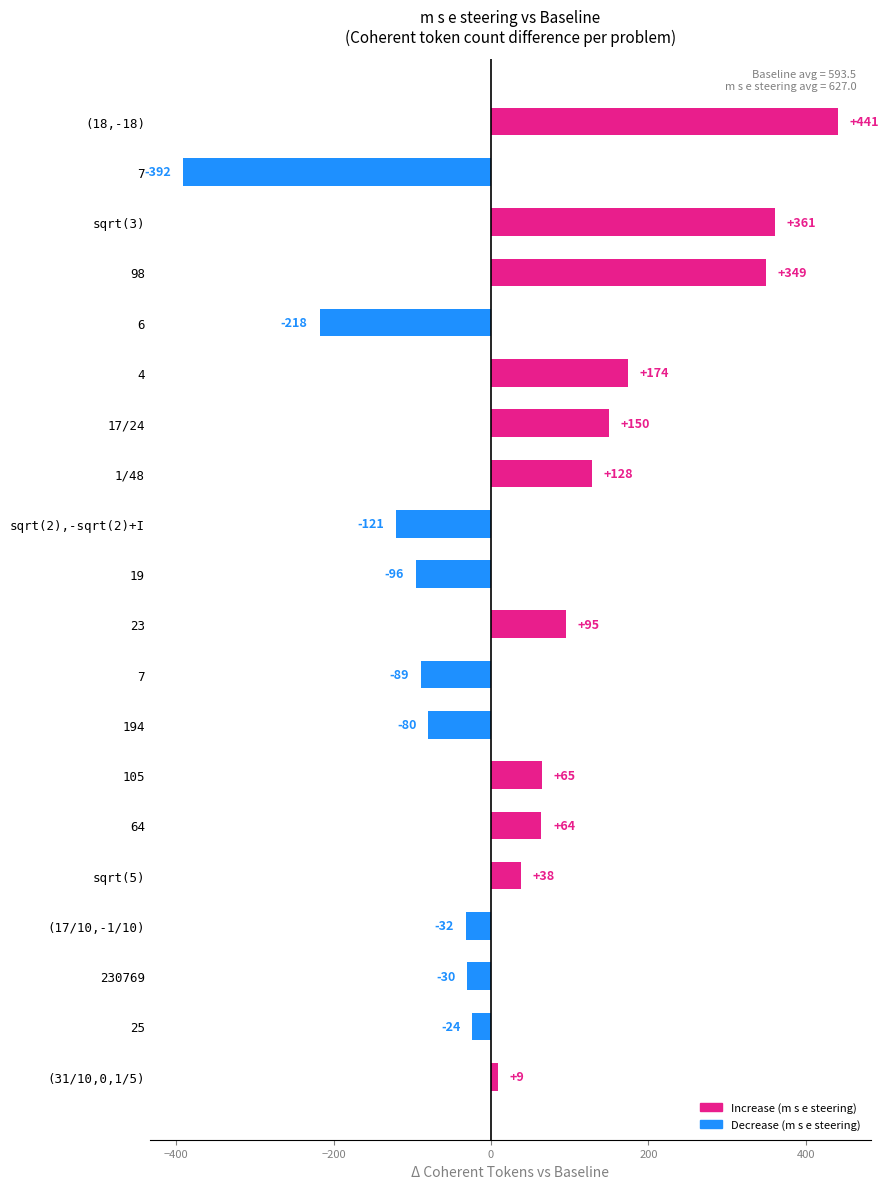

How many values are below zero?

9